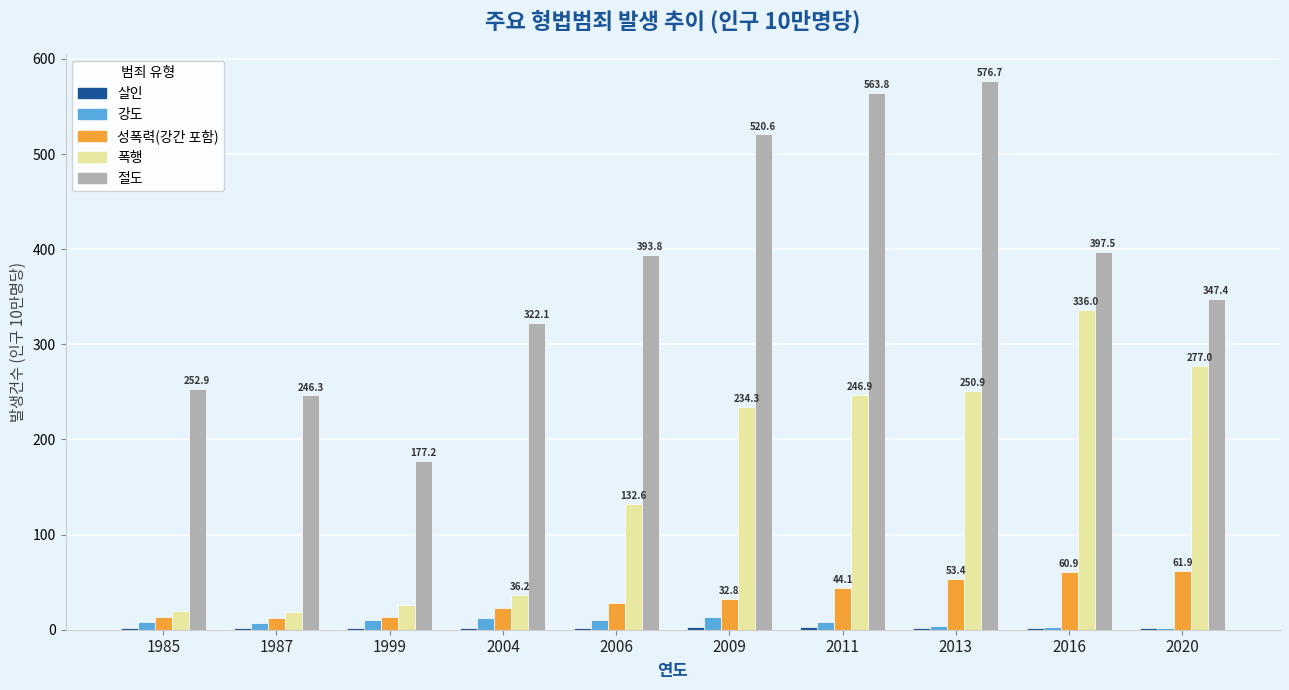

Is the value of 강도 at 2020 greater than the value of 성폭력(강간 포함) at 2011?

No